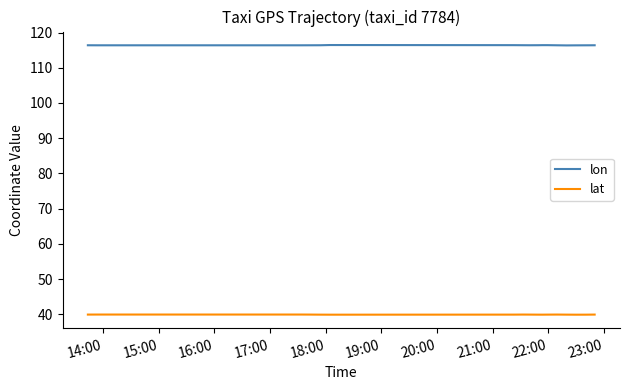

What is the label of the 38th point from the right?

16:00